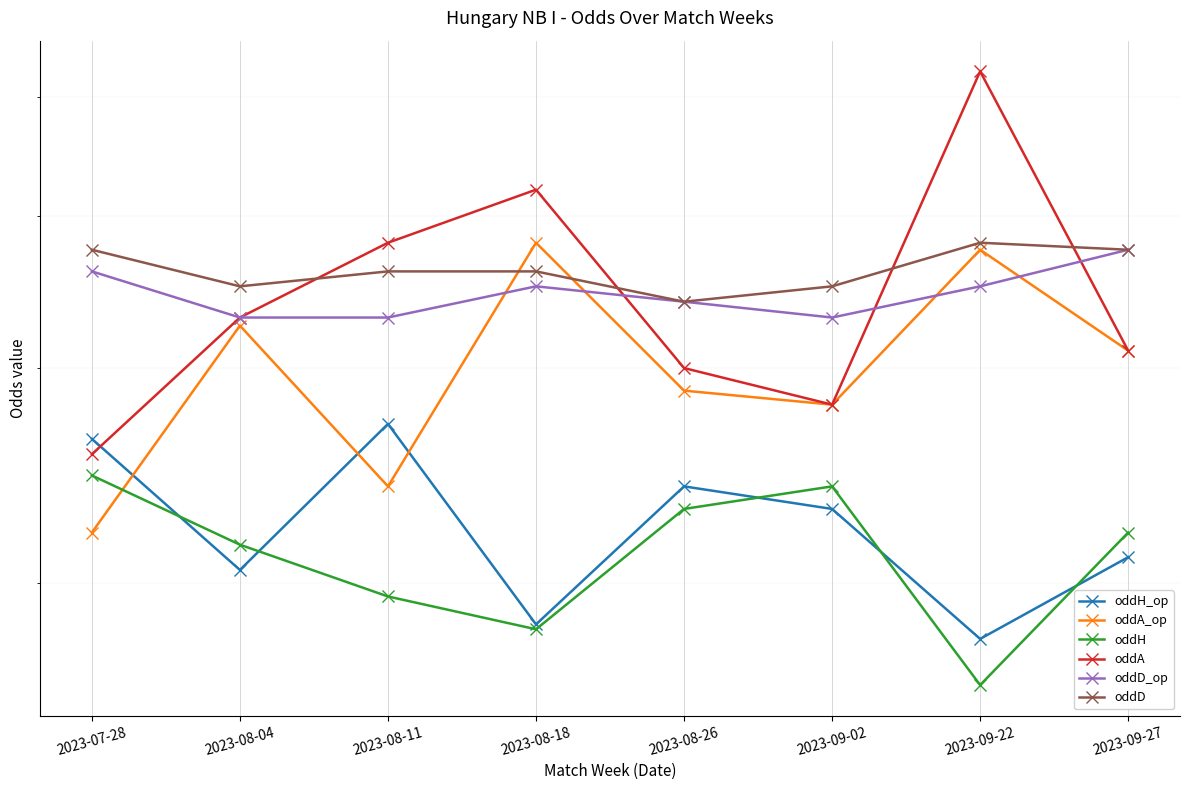

What is the sum of all oddA values?

28.0